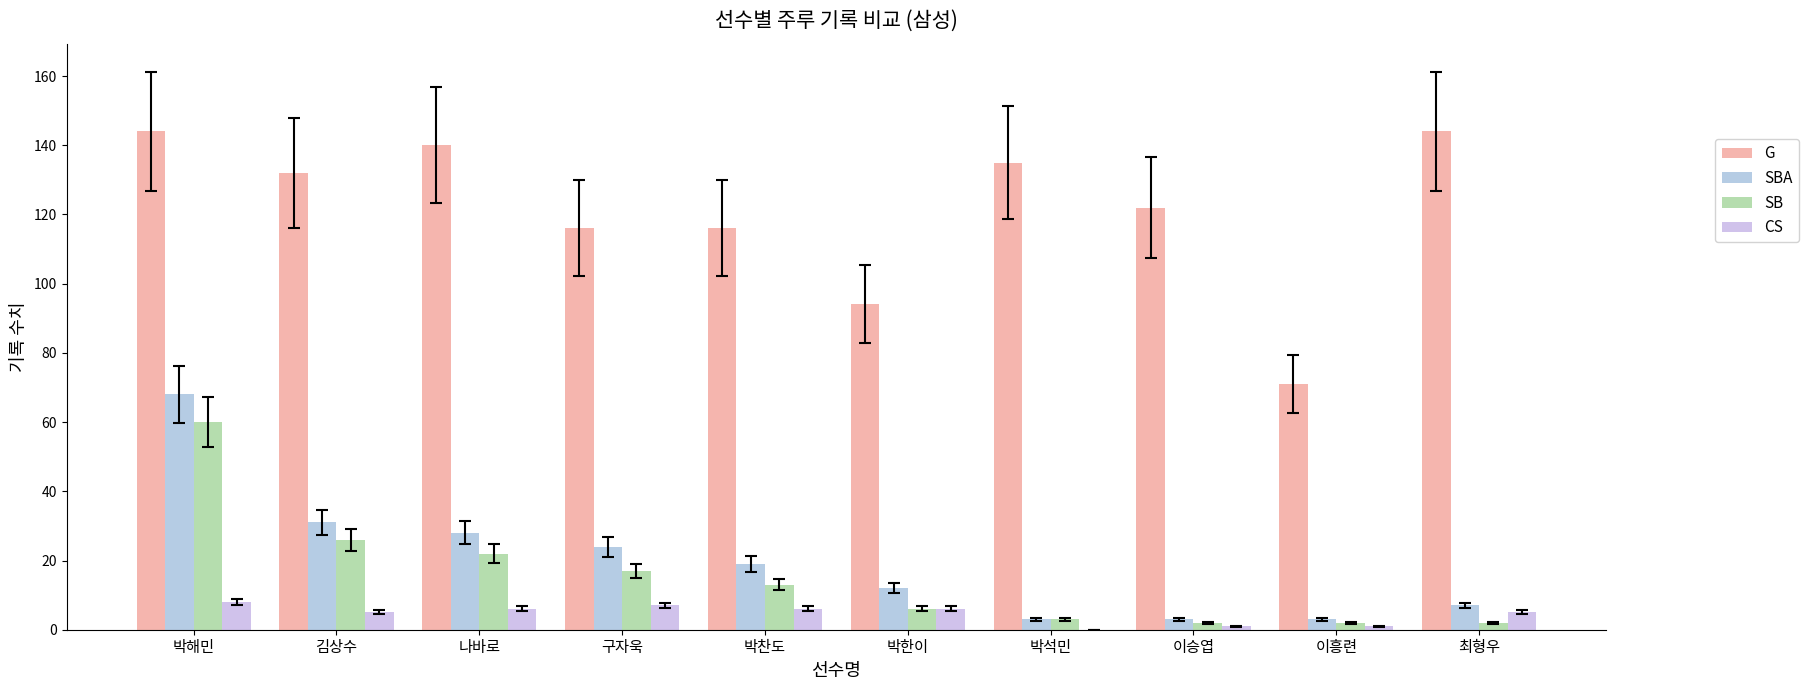

How many series are shown in this chart?

4